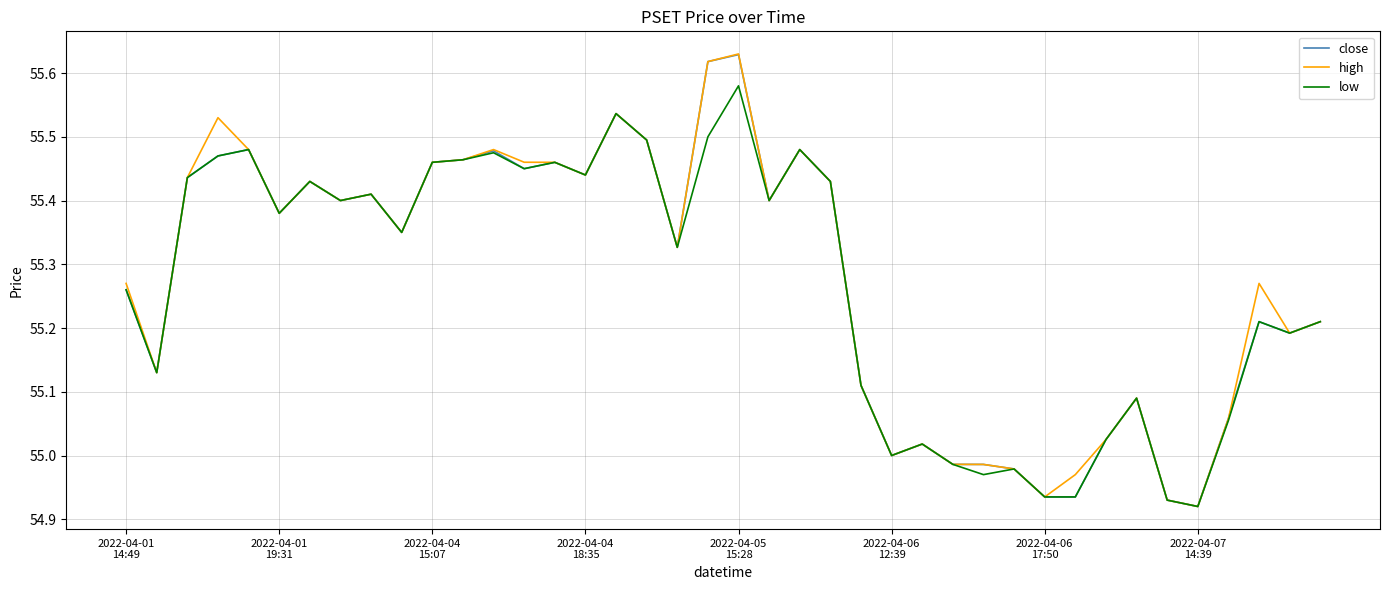

Where is low nearest to the value 55?

2022-04-06
12:39